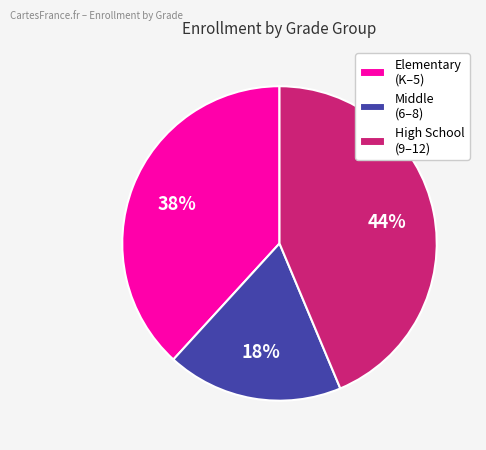

Is it true that Elementary (K–5) is 38% of the pie?

True